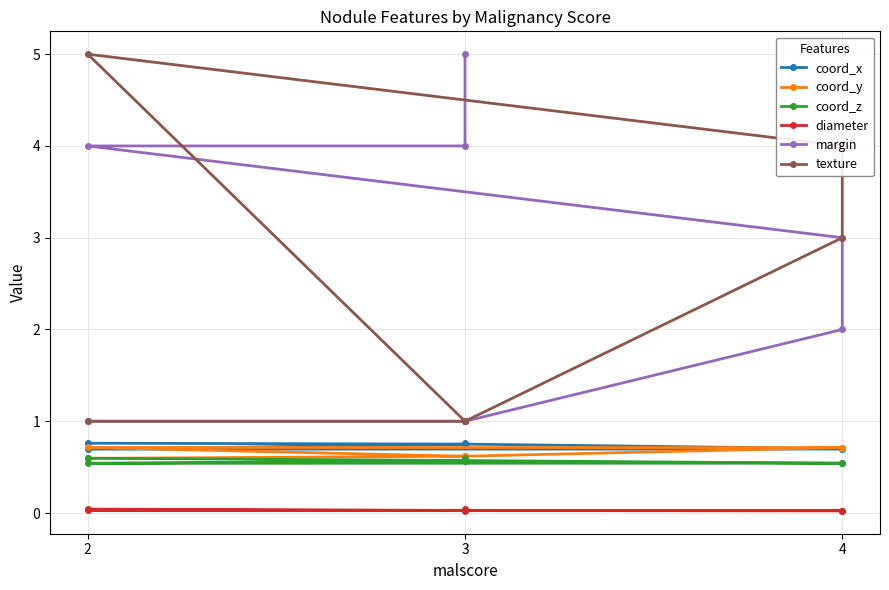

Is this an area chart (filled region under the line)?

No